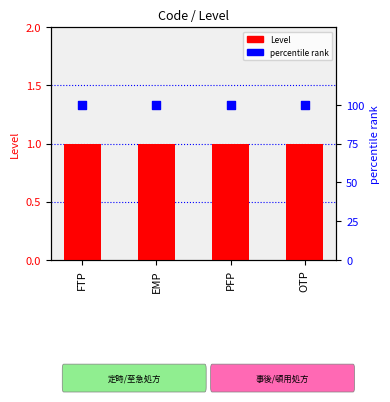

What is the total value across all series at EMP?

101